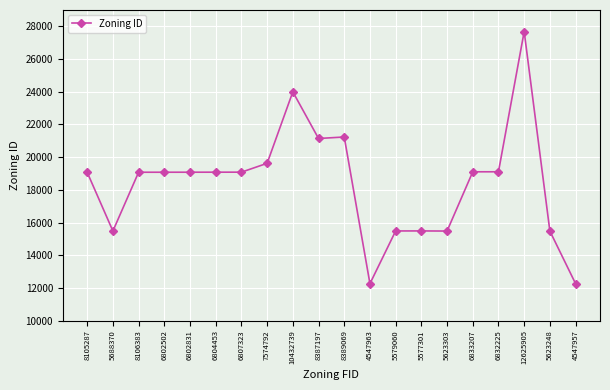

What is the sum of the values at 8105287 and 6807323?

38158